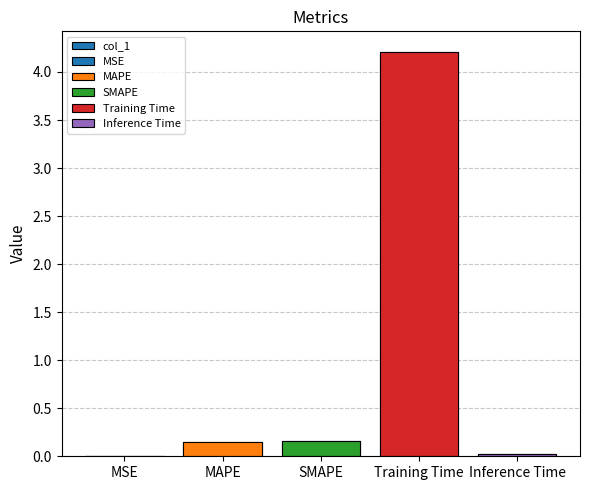

Is it true that the value at Training Time is 2.0?

False